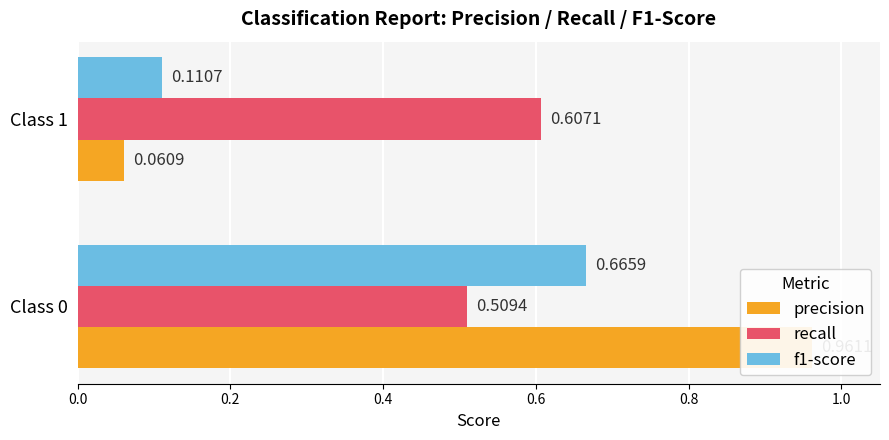

What is the difference between the maximum and minimum values in the f1-score series?

0.6